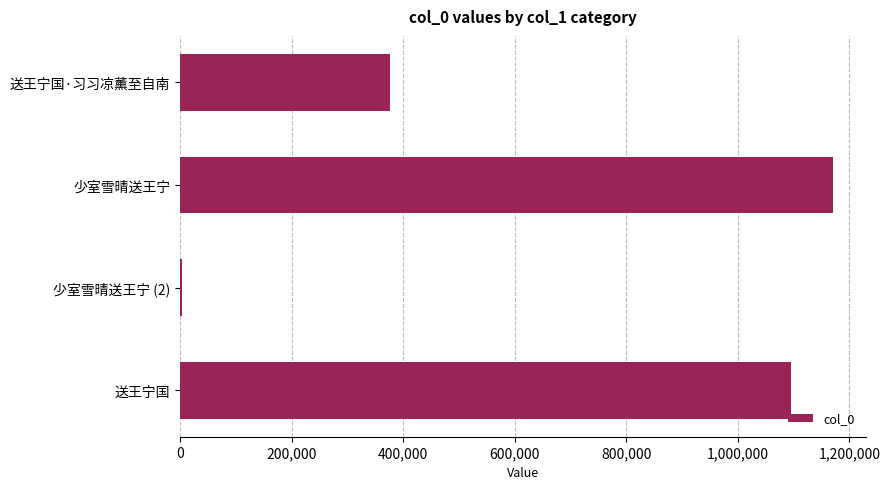

How many distinct data groups are displayed?

1